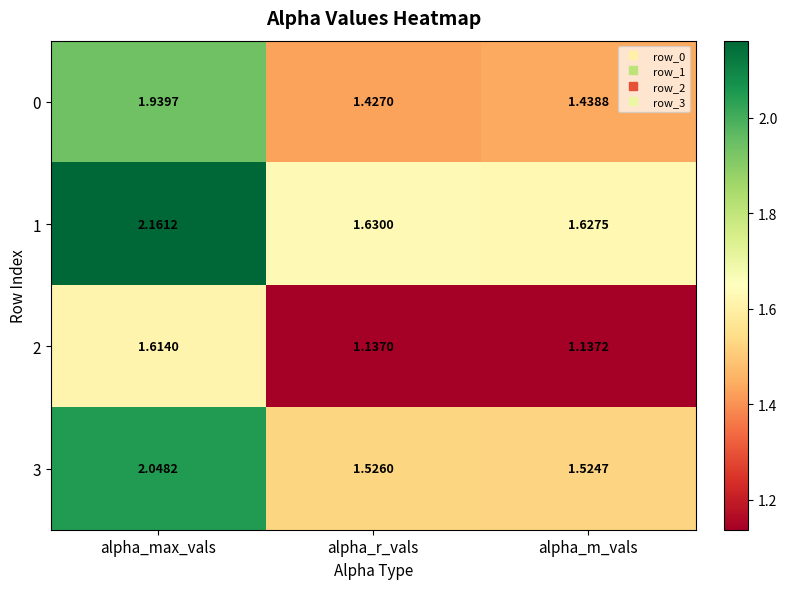

At which label is 1 closest to 1?

alpha_m_vals